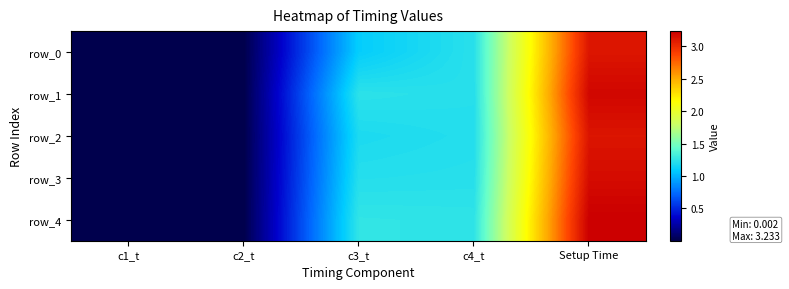

Which series has the largest total across all categories?

row_4